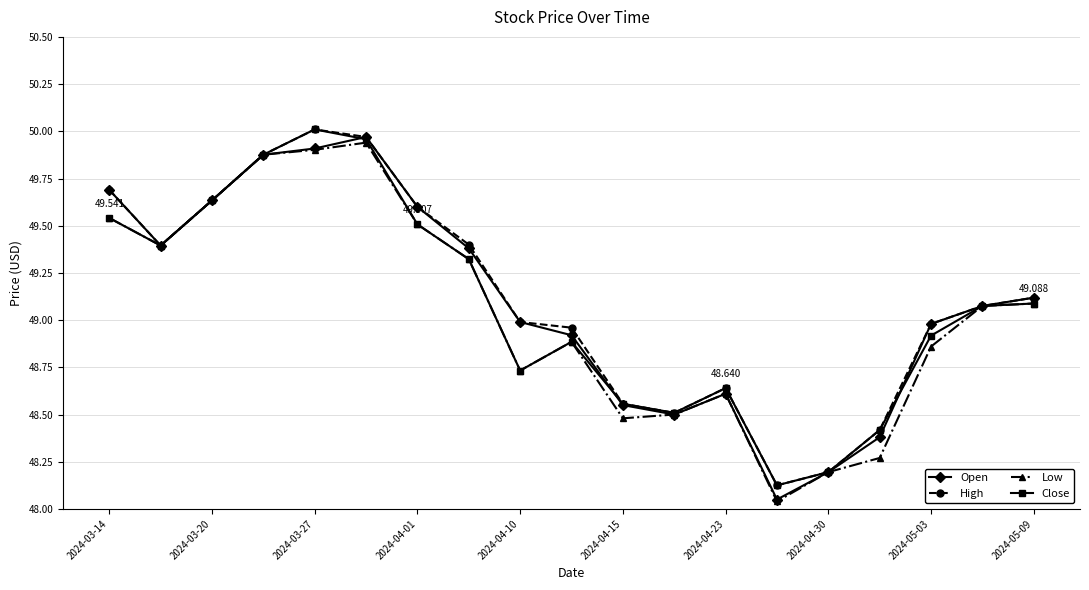

Does the chart have visible grid lines?

Yes